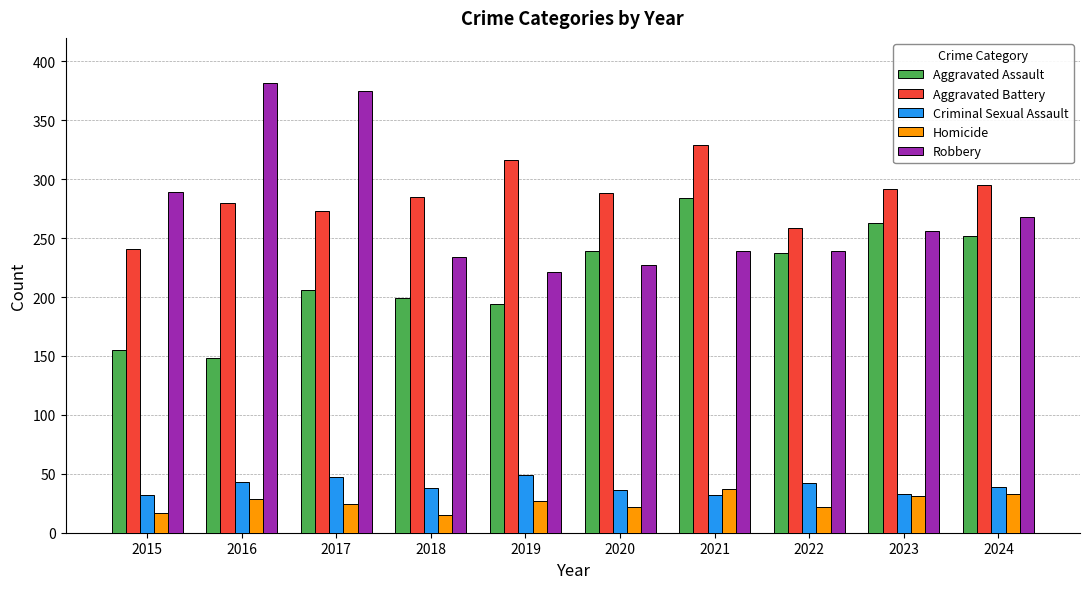

At which label does Robbery reach its peak?

2016